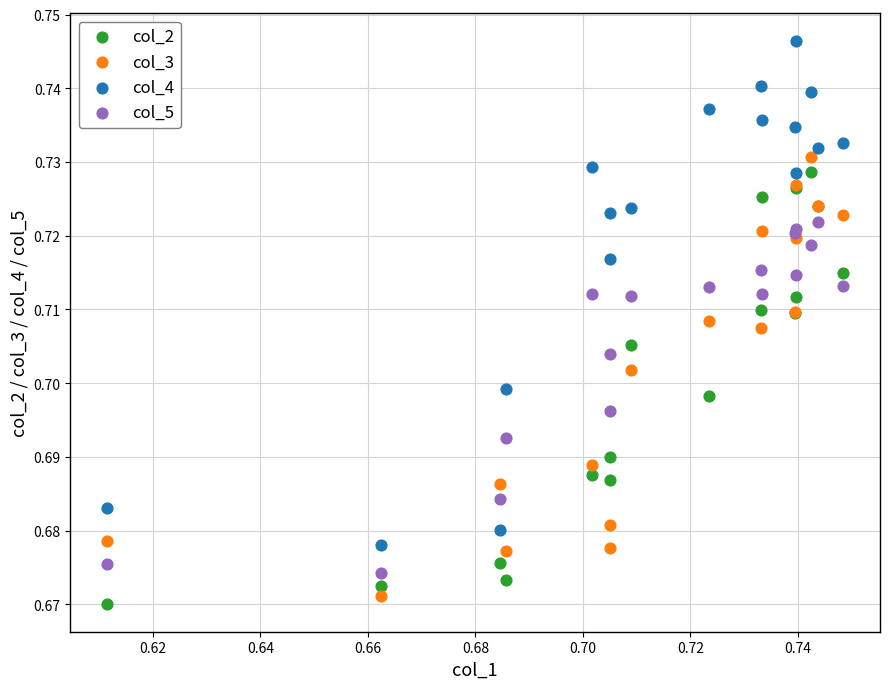

Which series contains the highest Y value?

col_4